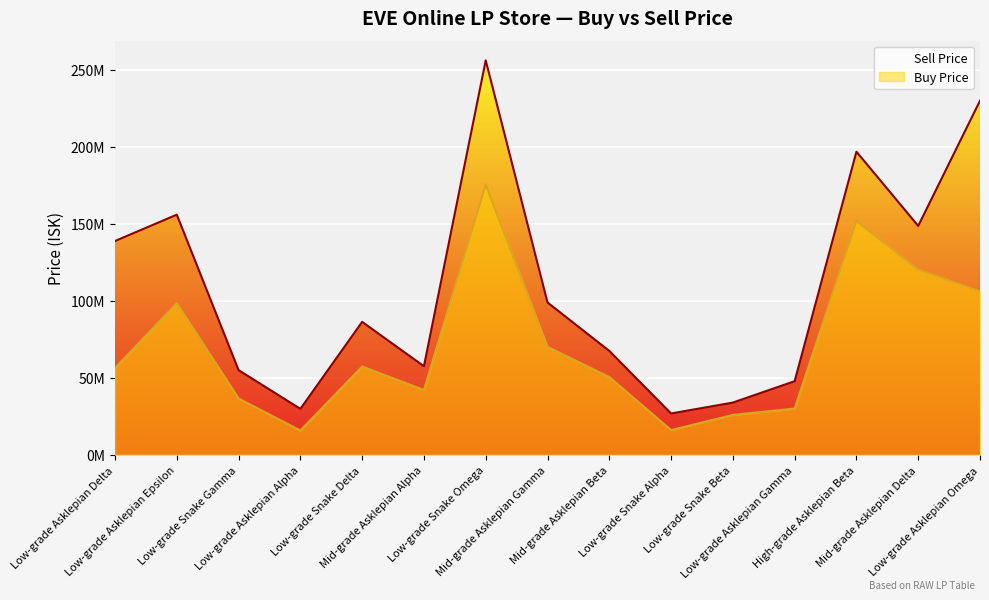

The value of Sell Price at Mid-grade Asklepian Gamma is 60460685.4. True or false?

False